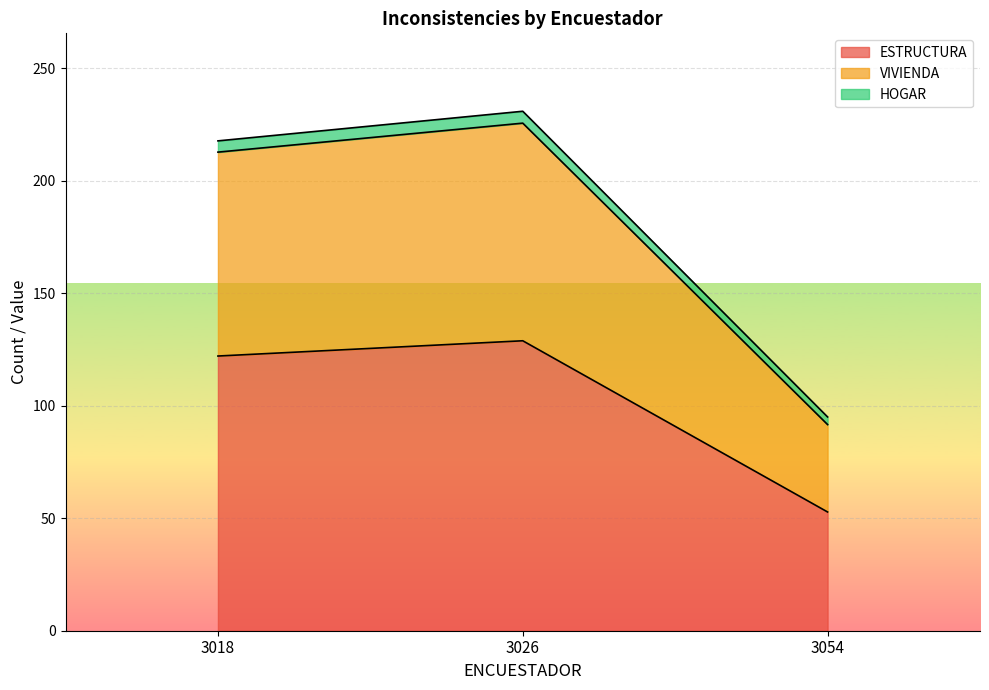

What is the difference between the second highest and minimum values in the ESTRUCTURA series?

69.3